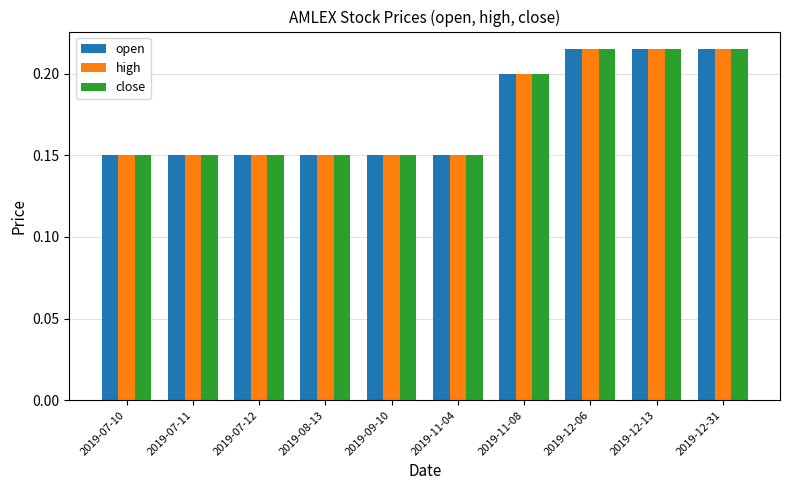

Count the close values in the range 0 to 1.

10